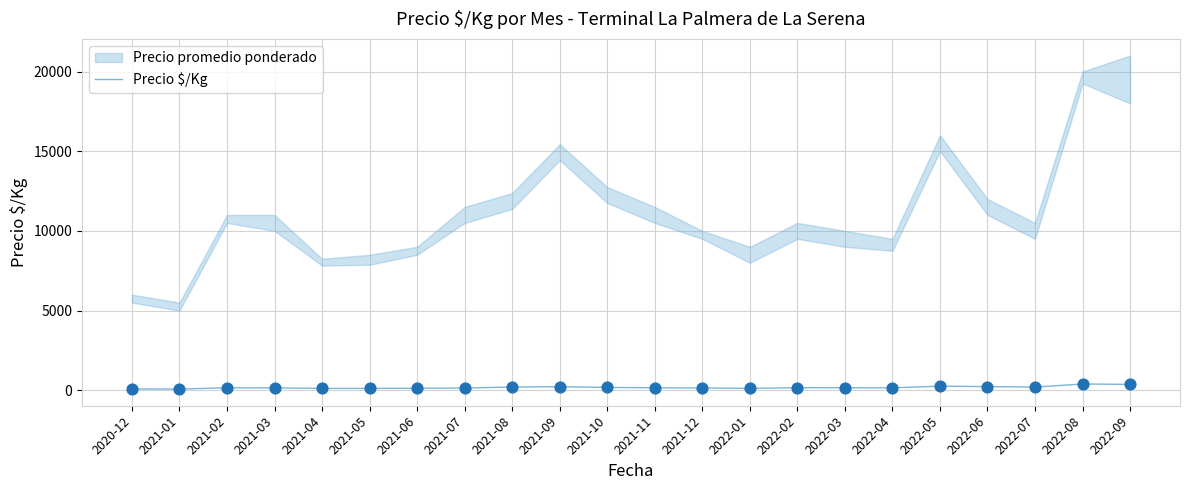

Between 2021-08 and 2021-12, which is larger?

2021-08